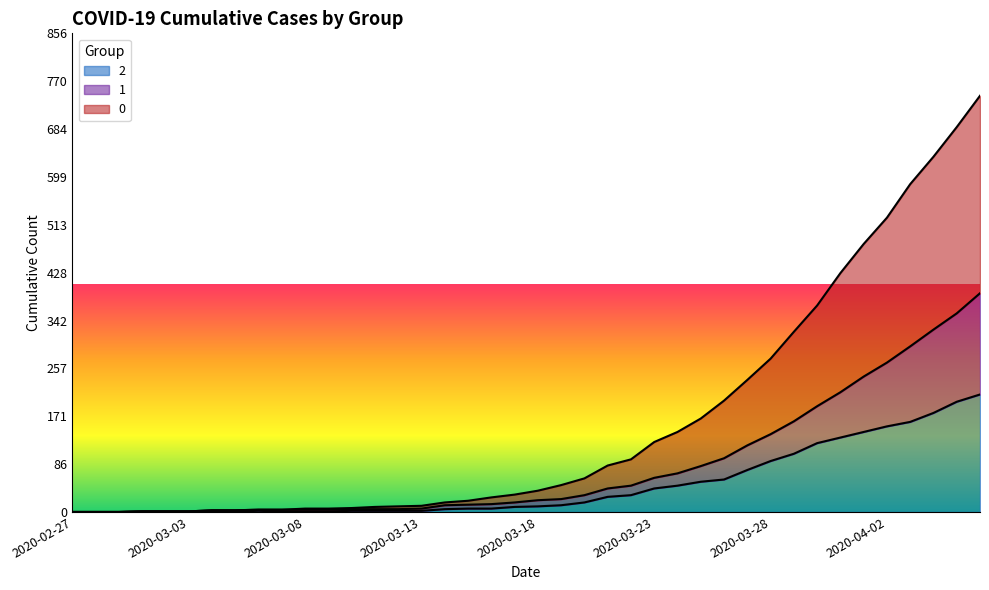

The value of 0 at 2020-03-20 is 37. True or false?

False